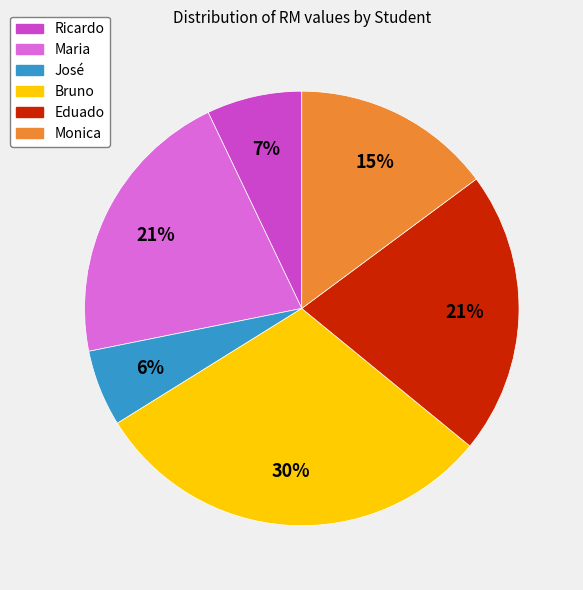

How many segments does this pie chart have?

6